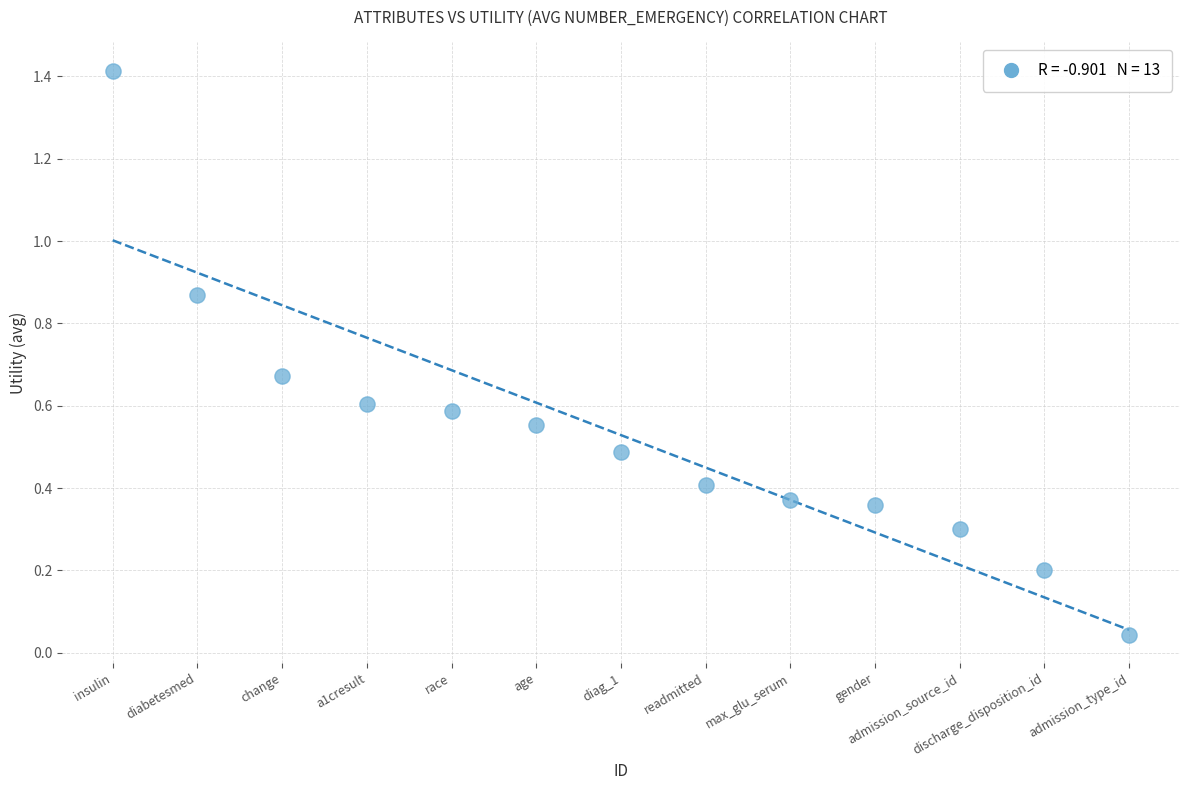

What is the range of Y values (max minus min)?

1.4